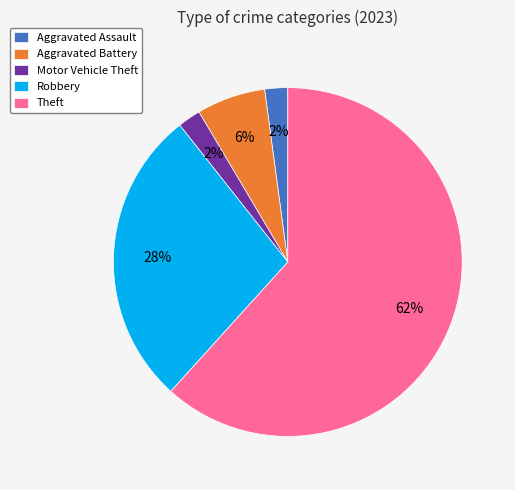

To the nearest percent, what portion does Theft represent?

62%